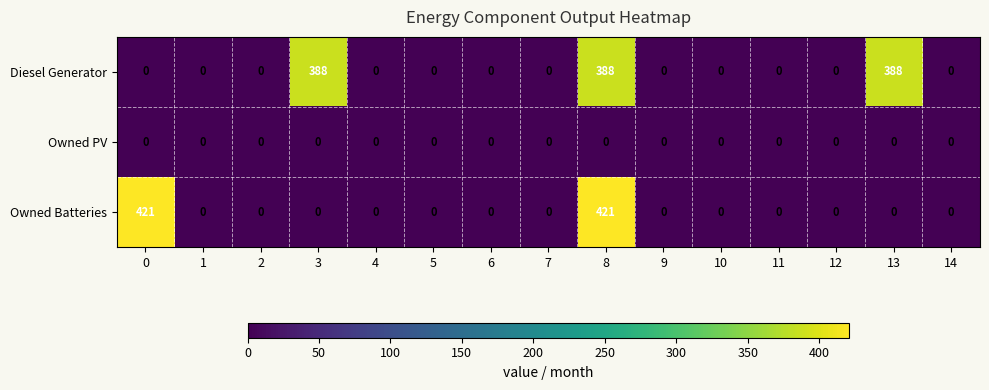

Which series has the largest range (max minus min)?

Owned Batteries